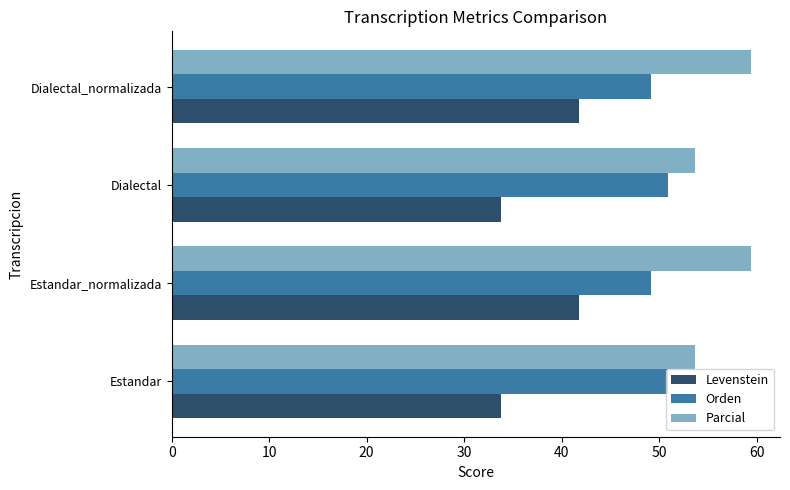

The value of Parcial at Dialectal is 53.7. True or false?

True